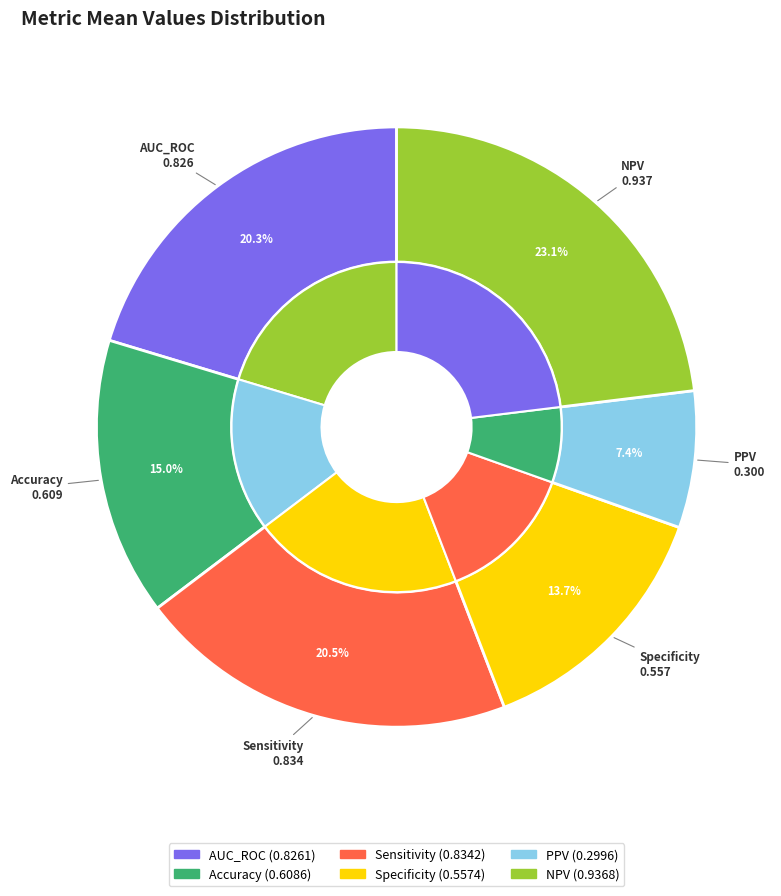

What percentage is the PPV slice, to the nearest percent?

7%